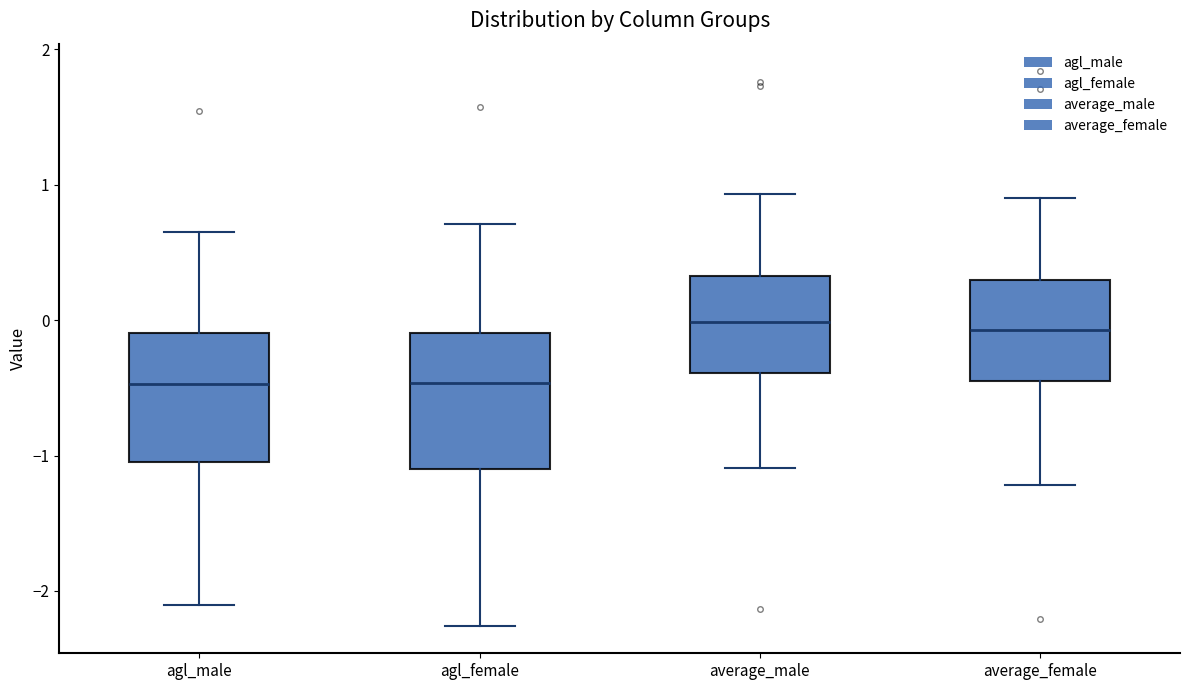

Where does the lower whisker of the box for agl_male end on the y-axis? The values are not printed on the chart, so give them approximately, as read against the axis.

-2.1